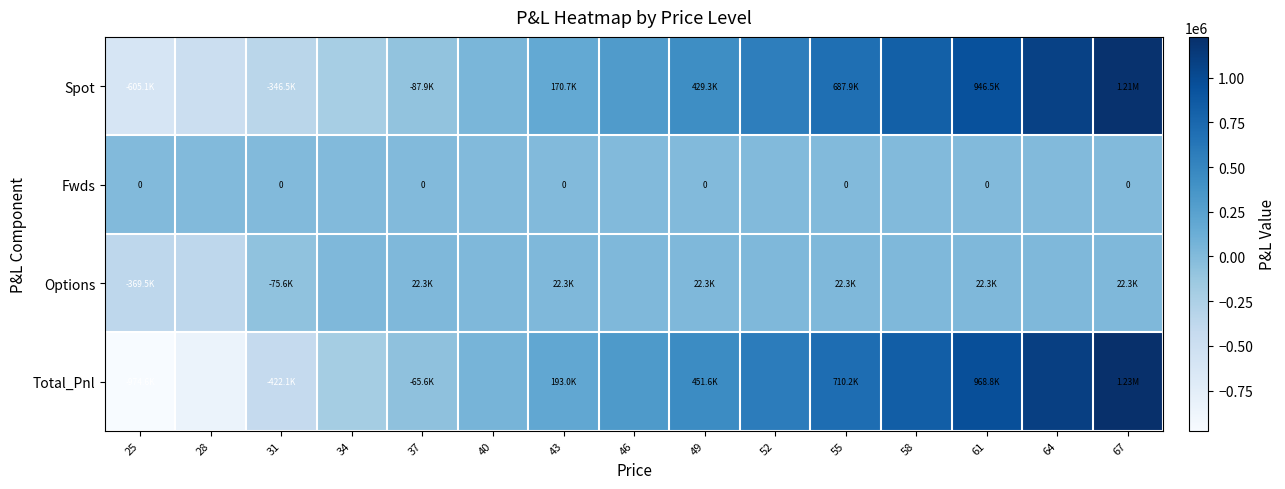

What is the difference between the Spot values at 61 and 55?

258601.2